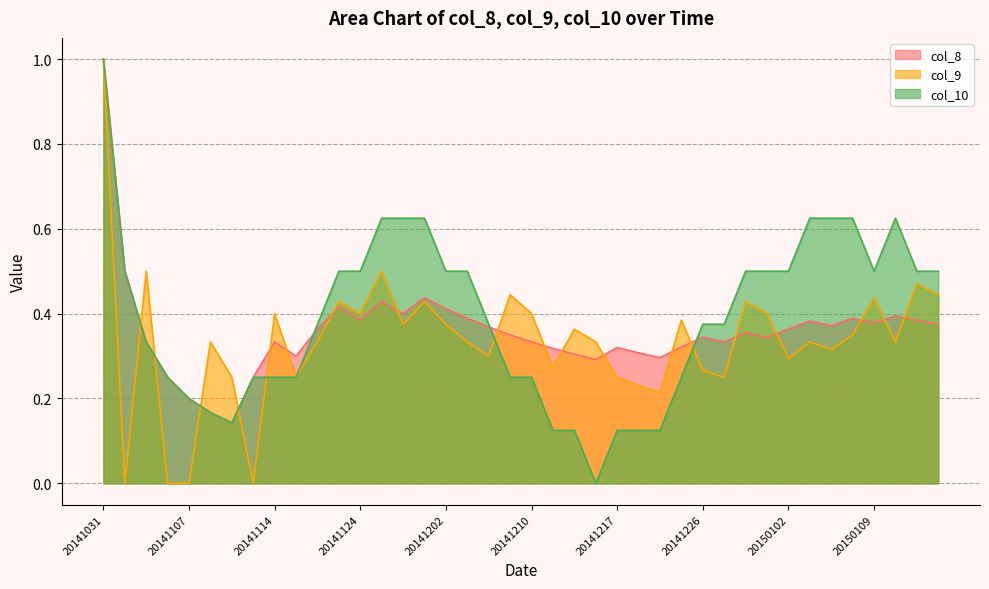

At which category is the sum across all series the highest?

20141031